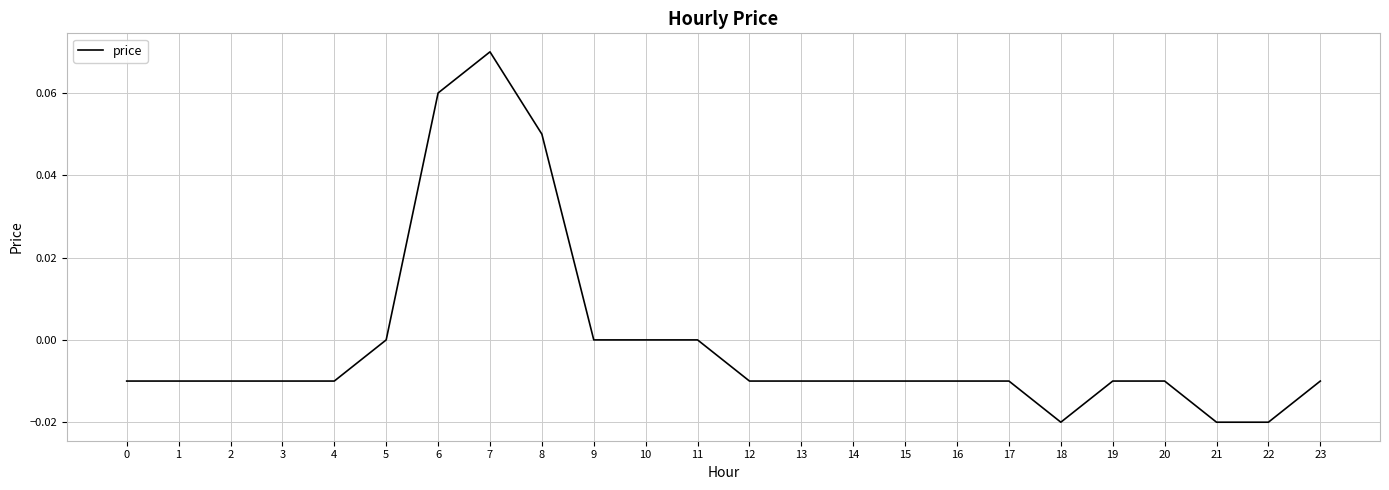

The chart shows a value of -0.0 at 12. True or false?

True